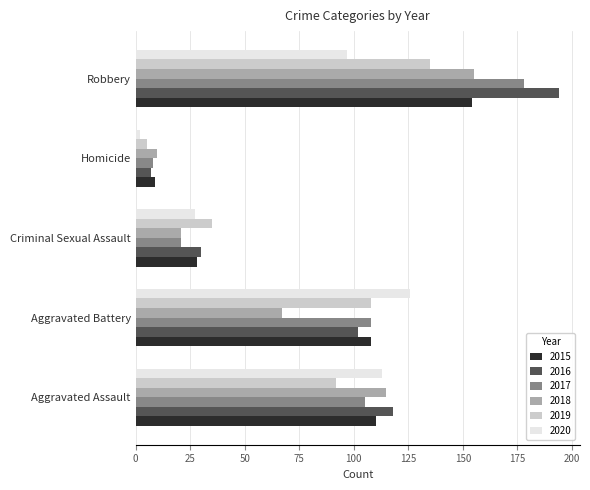

Is the value of 2017 at Aggravated Battery greater than the value of 2016 at Robbery?

No